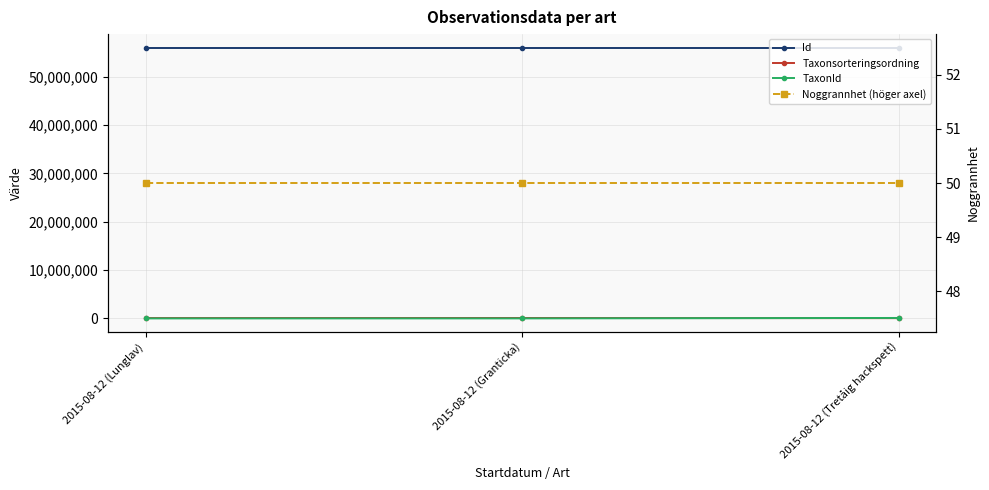

Which series has the widest spread of values?

TaxonId